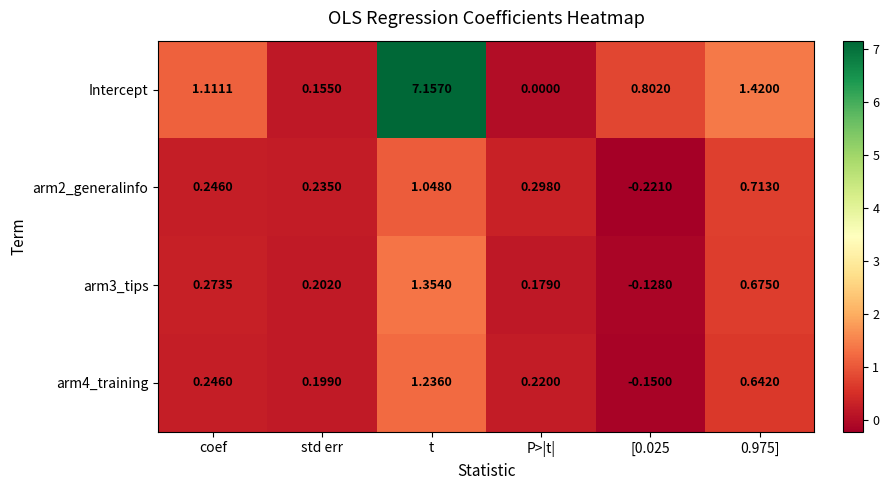

Which series has the largest total across all categories?

Intercept